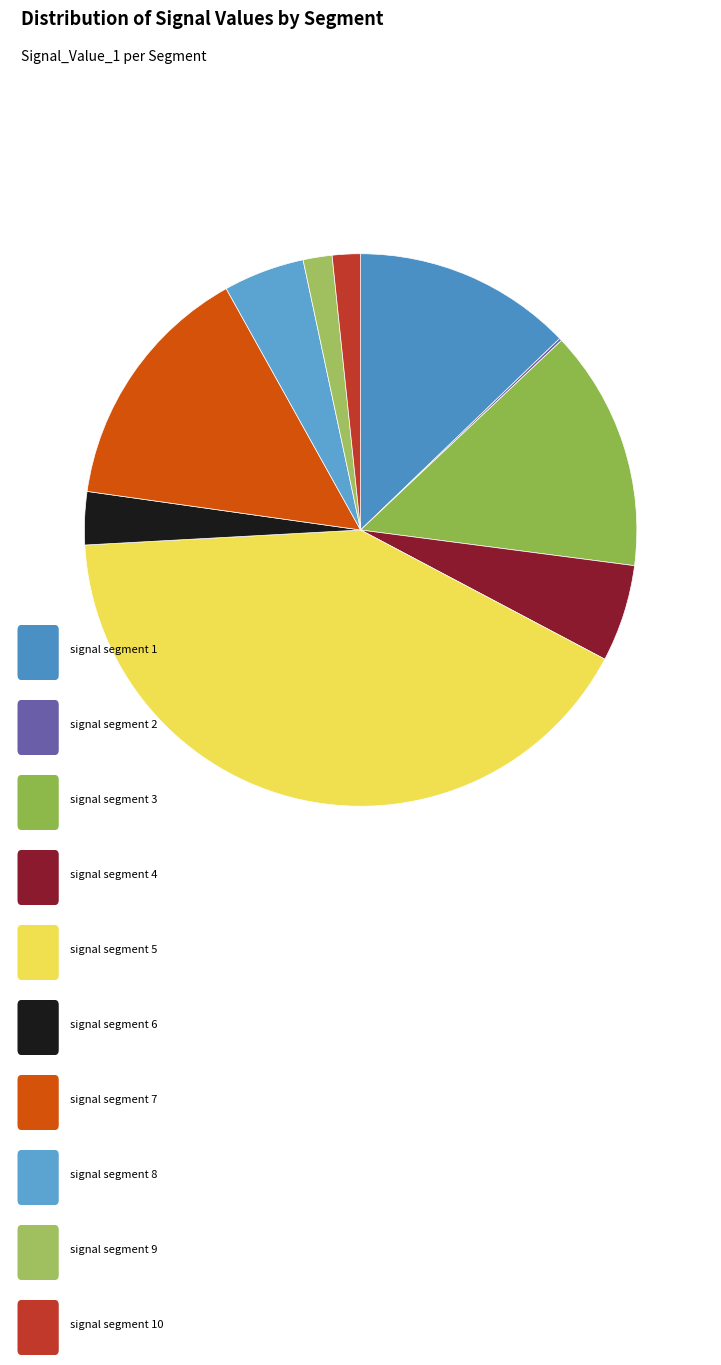

Which slice is the smallest?

signal segment 2